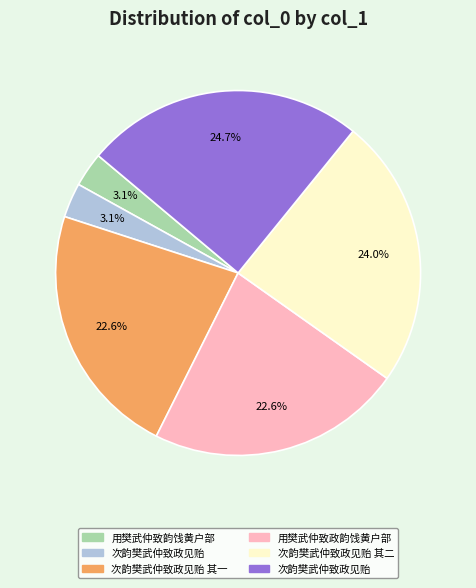

Is there any slice that represents more than half of the pie?

No